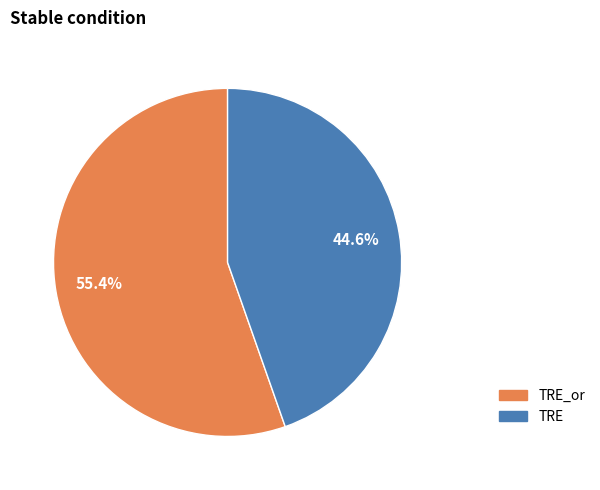

Which category has the smallest portion of the pie?

TRE